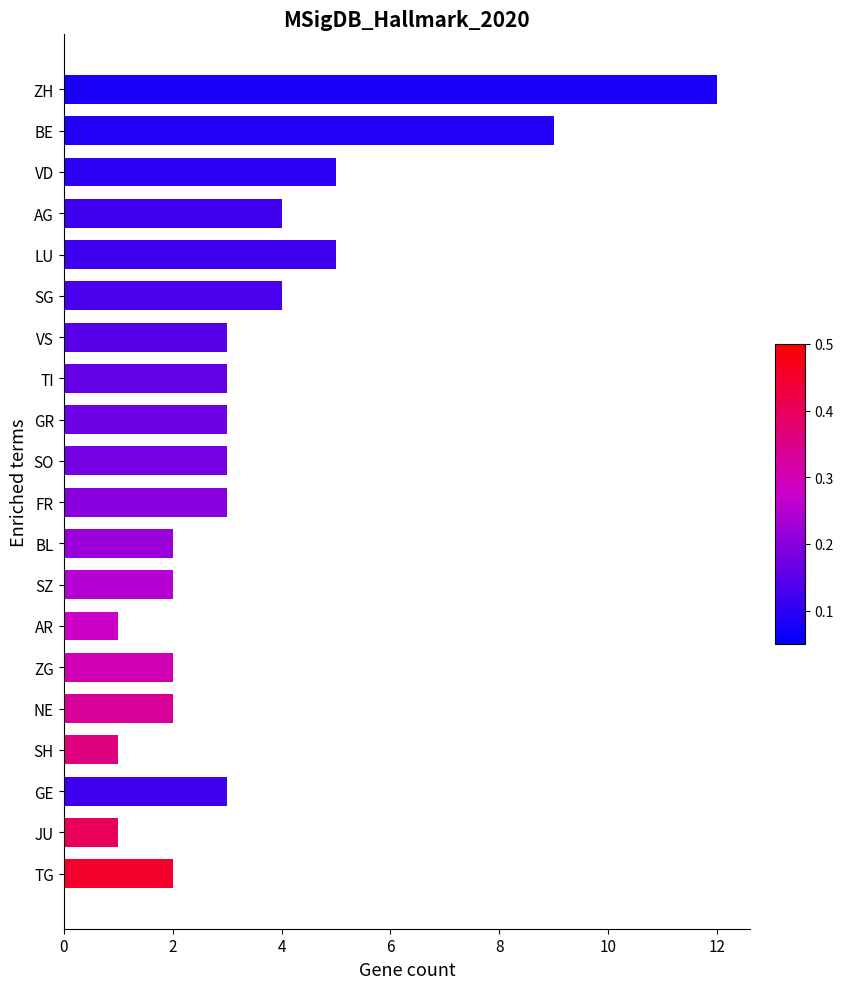

How many bars are there in total?

20